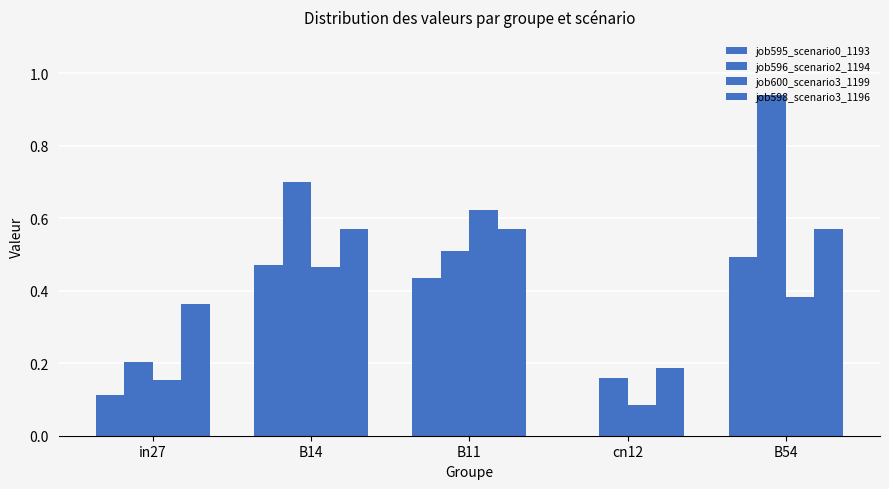

What is the sum of the job596_scenario2_1194 values at in27 and B11?

0.7